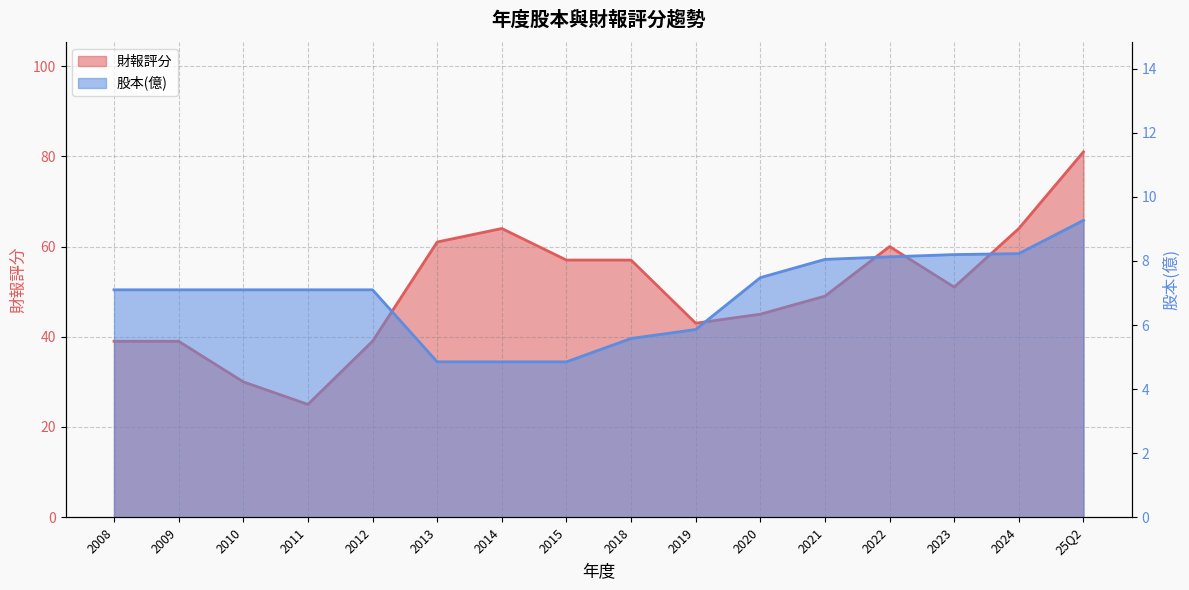

List the labels in order of 財報評分 value, smallest first.

2011, 2010, 2008, 2009, 2012, 2019, 2020, 2021, 2023, 2015, 2018, 2022, 2013, 2014, 2024, 25Q2